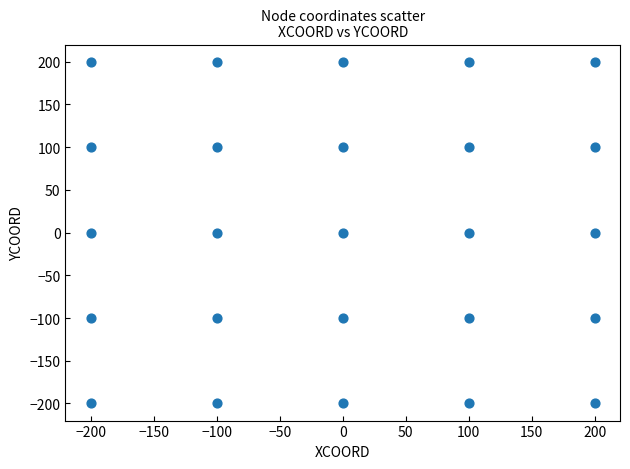

What is the range of Y values (max minus min)?

400